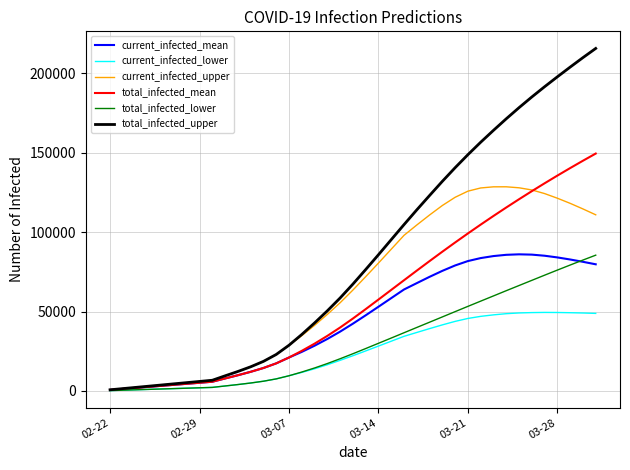

Which series has the widest spread of values?

total_infected_upper